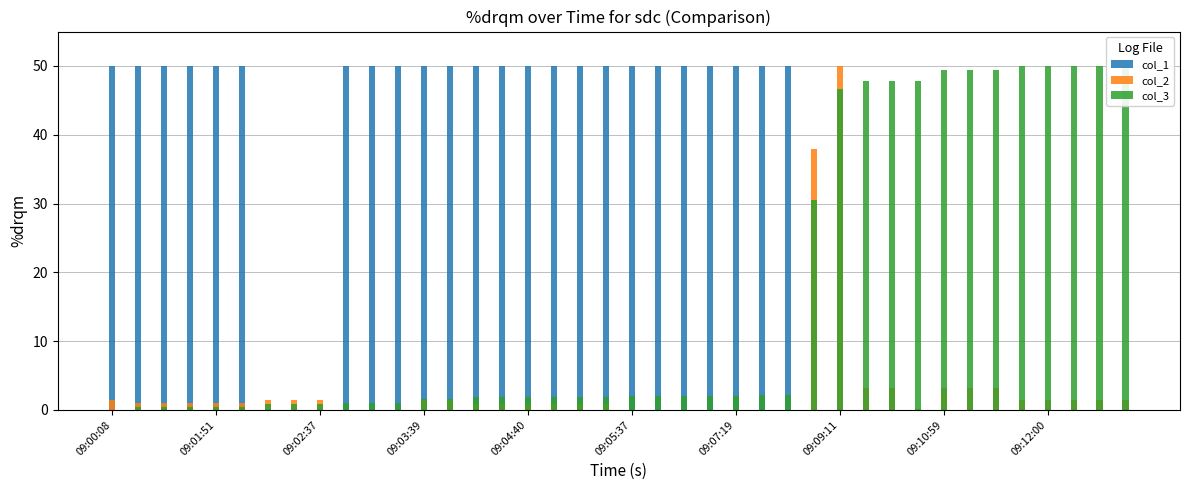

Between 24 and 37, which series saw the biggest shift?

col_1